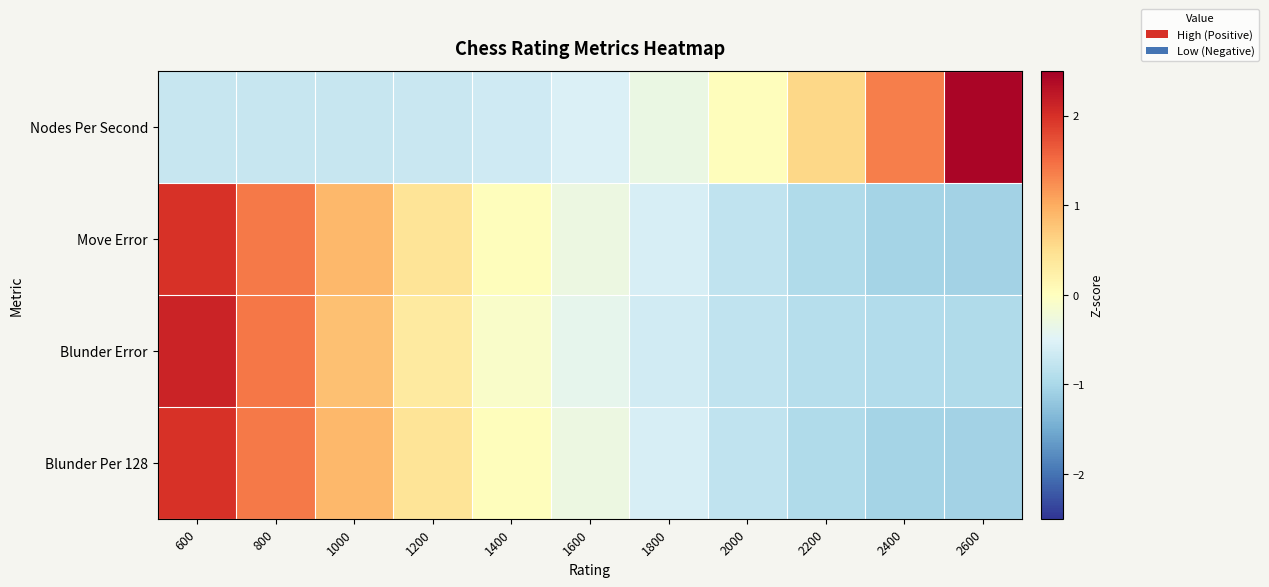

Which series has the widest spread of values?

Nodes Per Second